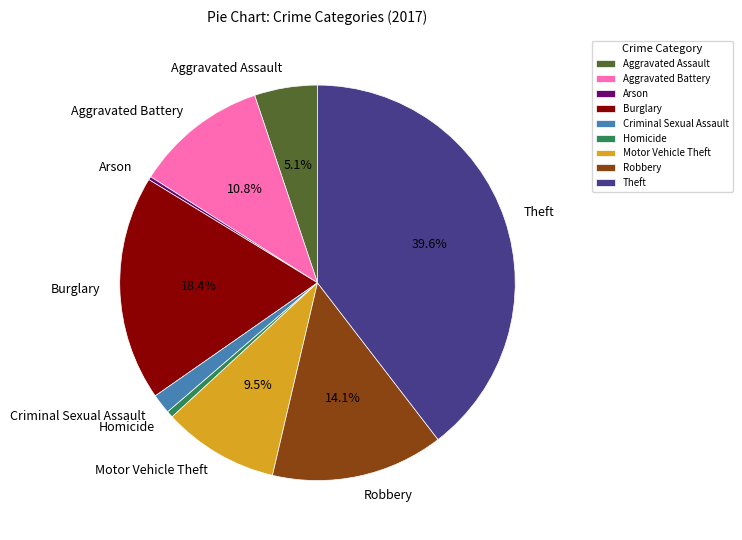

How much of the chart is everything except Robbery?

85.9%